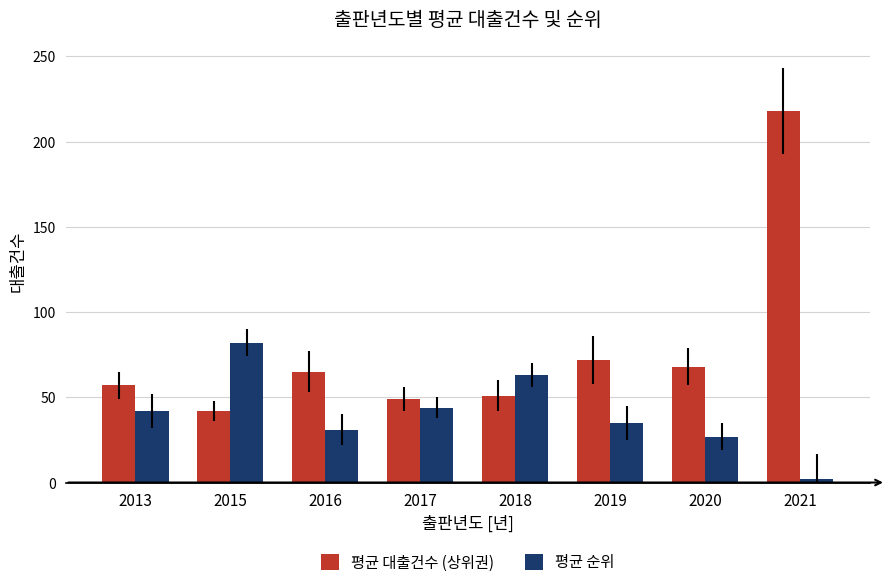

Rank the series by their maximum value, from lowest to highest.

평균 순위, 평균 대출건수 (상위권)